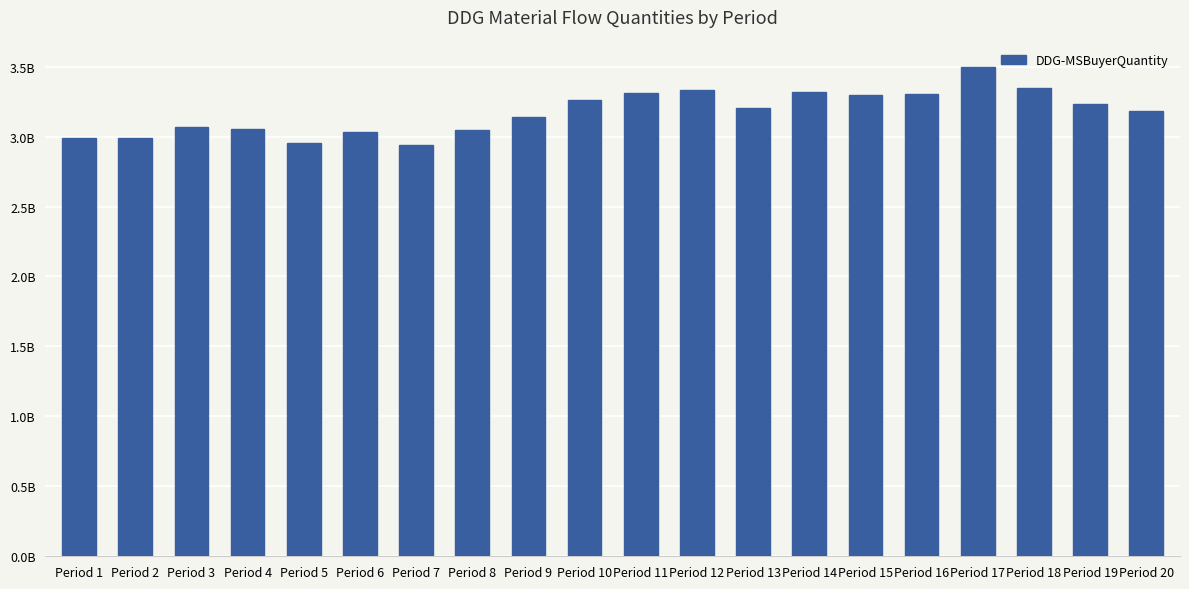

Reading left to right, extract all data points from this chart.

2991810800.5	2990229567.4	3067577391.1	3051101834.6	2950644889.9	3030419893.0	2940961593.2	3048733087.4	3138262100.6	3264571608.1	3310925358.1	3334571409.9	3206580342.0	3317948048.2	3297456497.5	3302640675.1	3498043552.3	3348038380.2	3235955443.4	3186240532.2